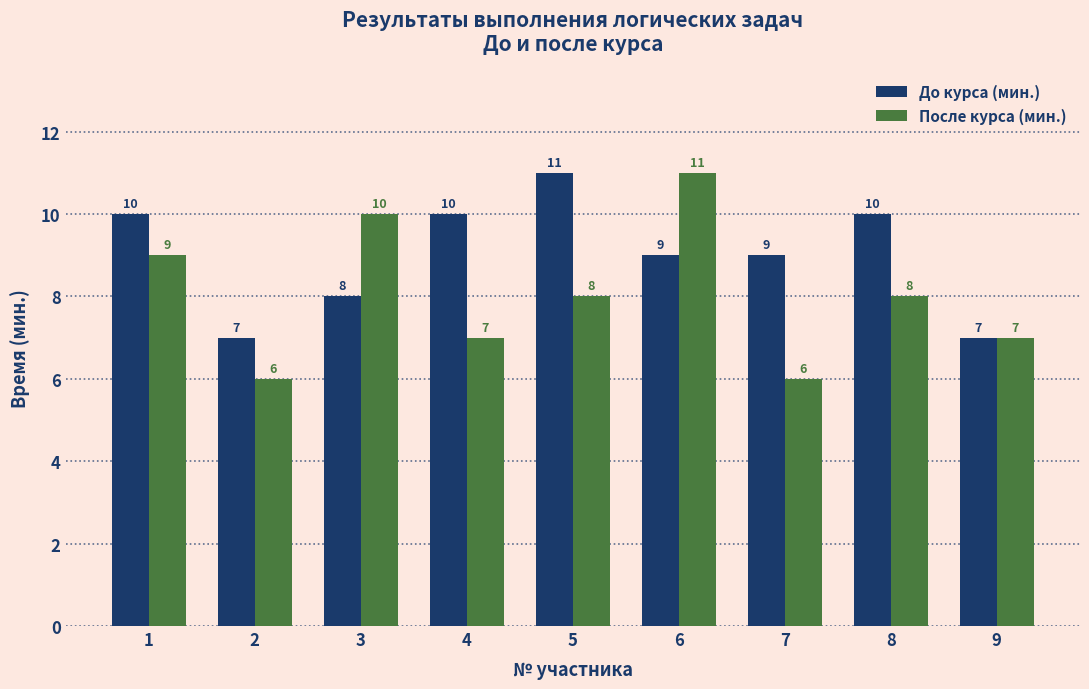

Reading left to right, extract all data points from this chart.

До курса (мин.): 10	7	8	10	11	9	9	10	7
После курса (мин.): 9	6	10	7	8	11	6	8	7